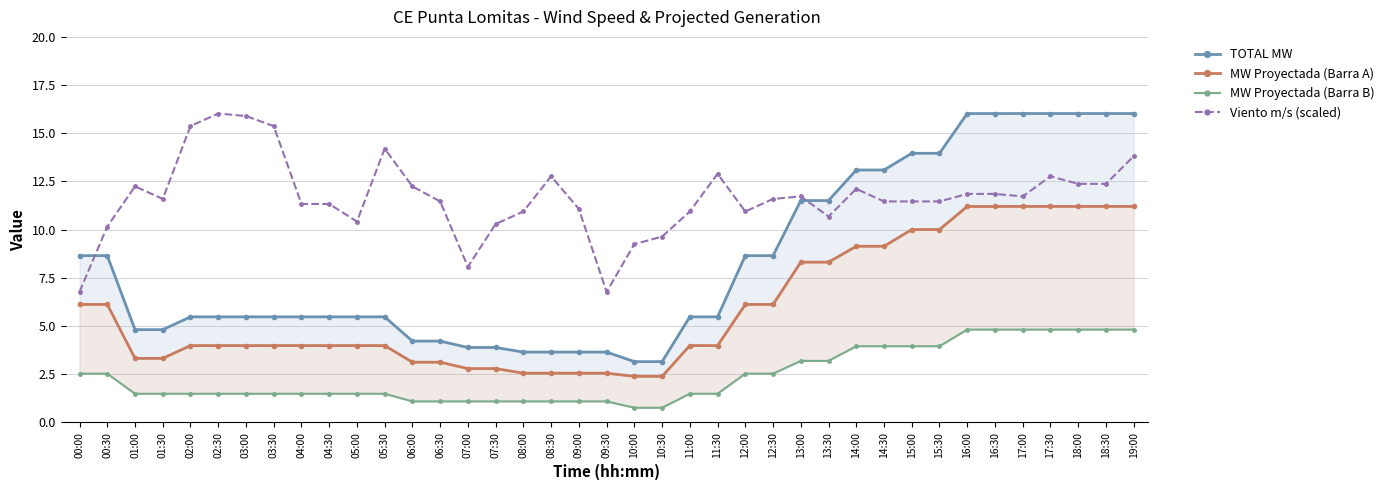

List the labels in order of MW Proyectada (Barra A) value, largest first.

17:00, 17:30, 18:00, 18:30, 19:00, 16:00, 16:30, 15:00, 15:30, 14:00, 14:30, 13:00, 13:30, 00:00, 00:30, 12:00, 12:30, 02:00, 02:30, 03:00, 03:30, 04:00, 04:30, 05:00, 05:30, 11:00, 11:30, 01:00, 01:30, 06:00, 06:30, 07:00, 07:30, 08:00, 08:30, 09:00, 09:30, 10:00, 10:30